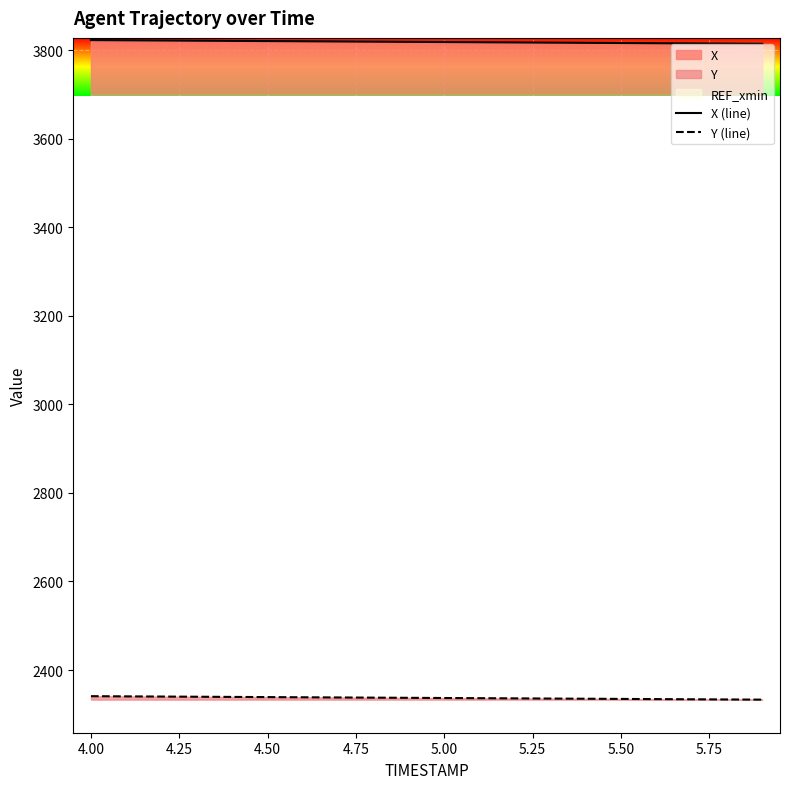

The value of X (line) at 5.50 is 5283.2. True or false?

False